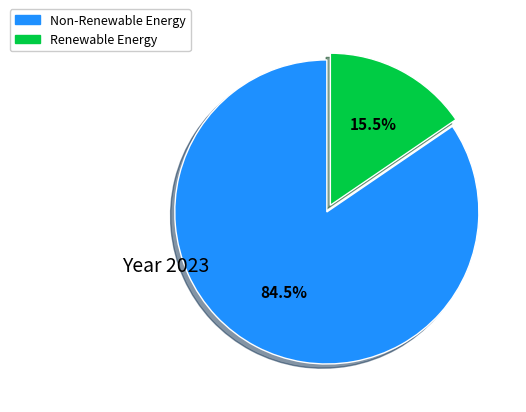

Is there any slice that represents more than half of the pie?

Yes